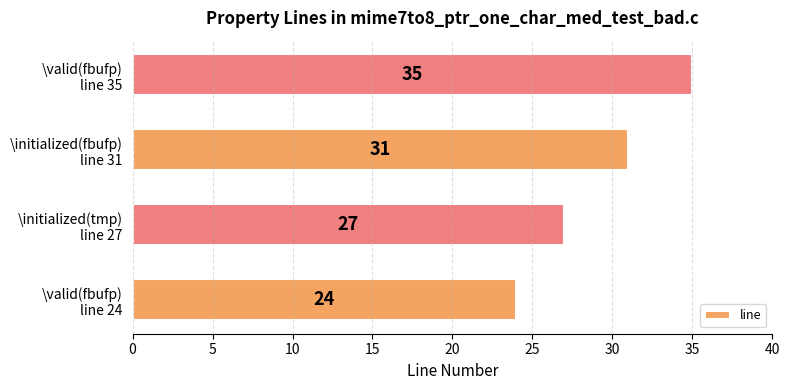

What is the smallest value displayed?

24